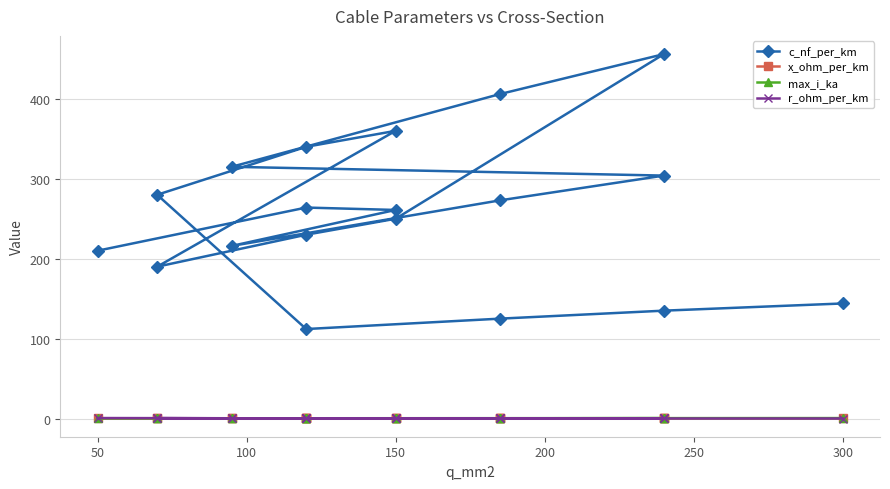

How many lines are shown in the chart?

4